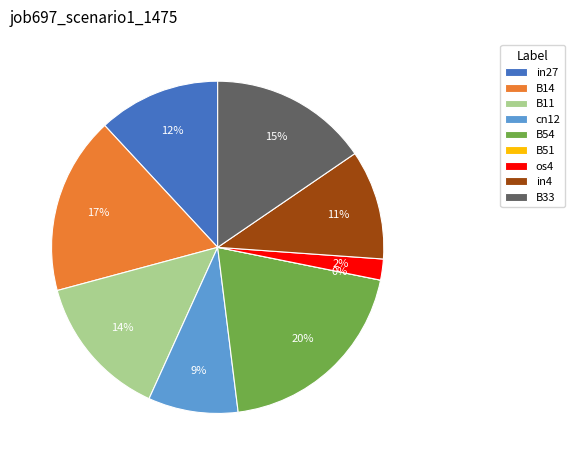

To the nearest percent, what is the difference between the os4 and in27 slice percentages?

10%